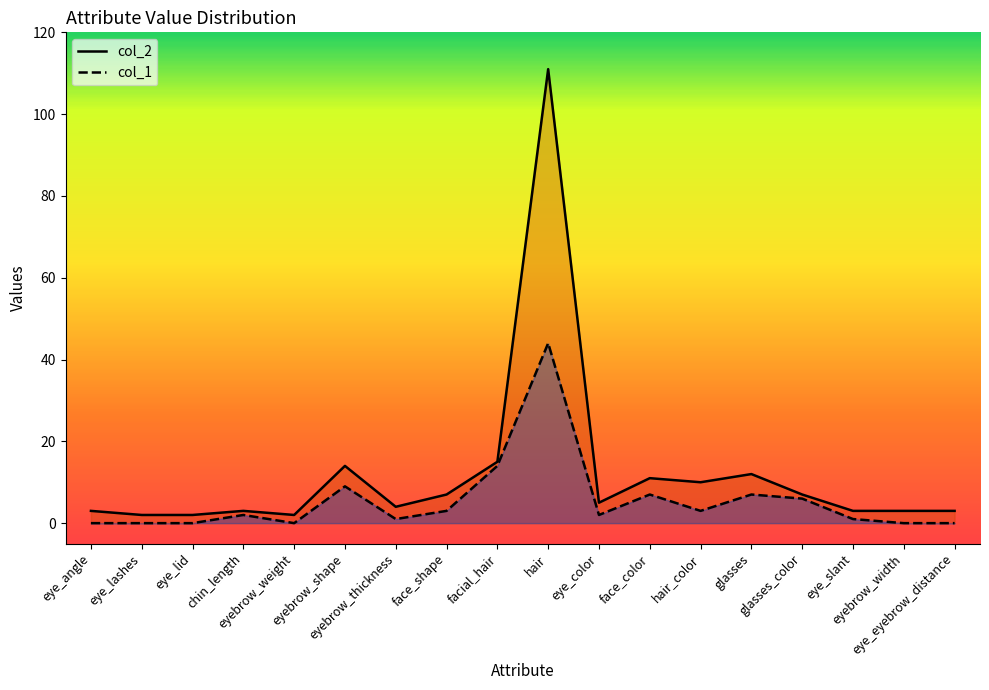

Between eye_eyebrow_distance and eyebrow_thickness, which is larger?

eyebrow_thickness